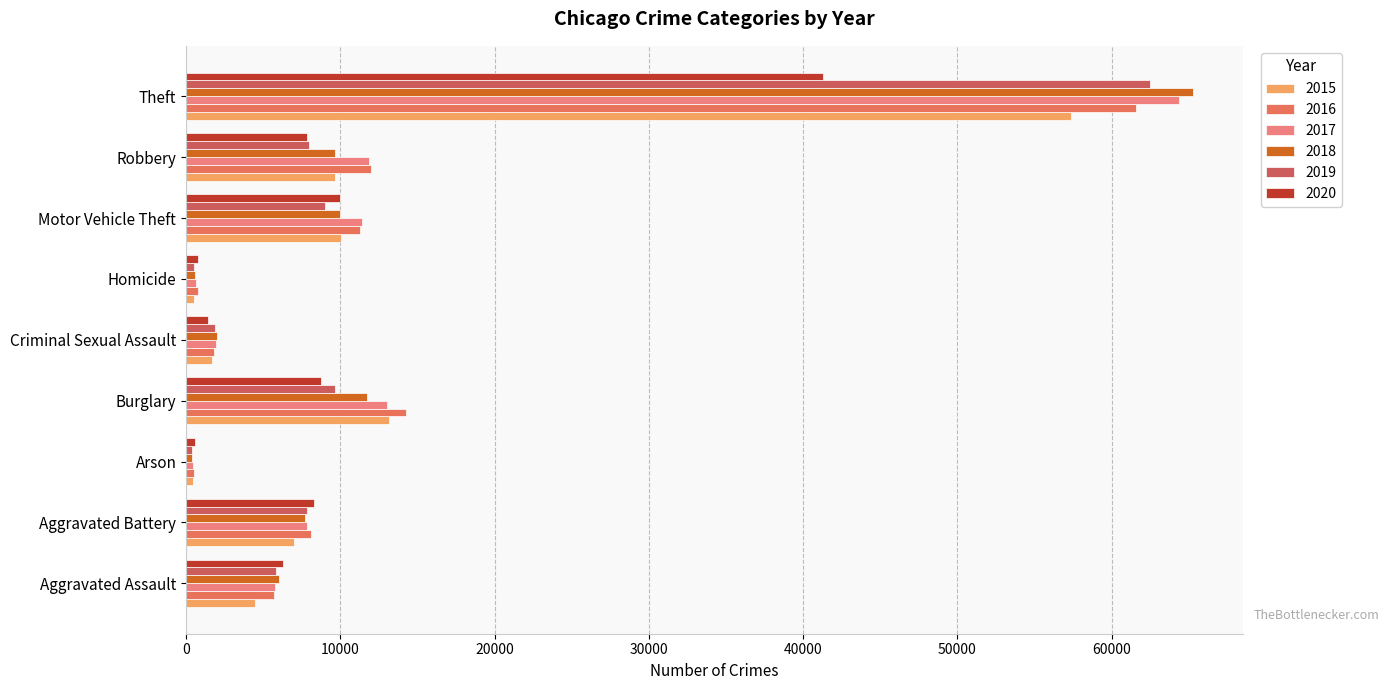

Count the number of categories in the chart.

9